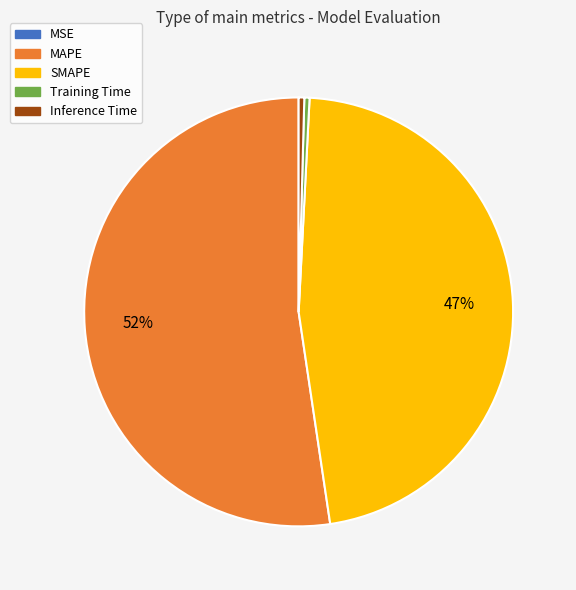

To the nearest percent, what percentage of the pie is SMAPE?

47%